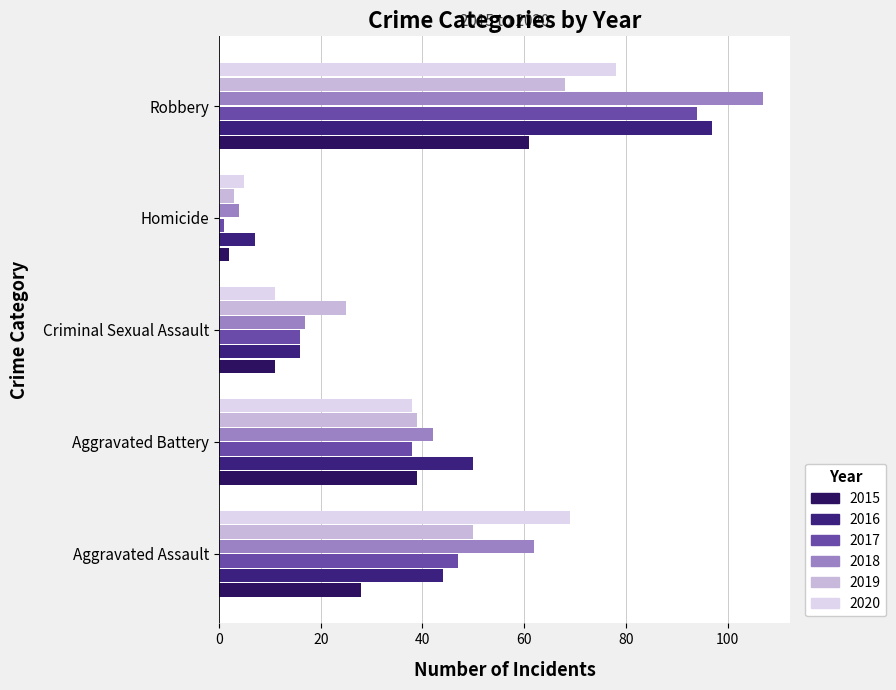

Count the number of data series in this chart.

6